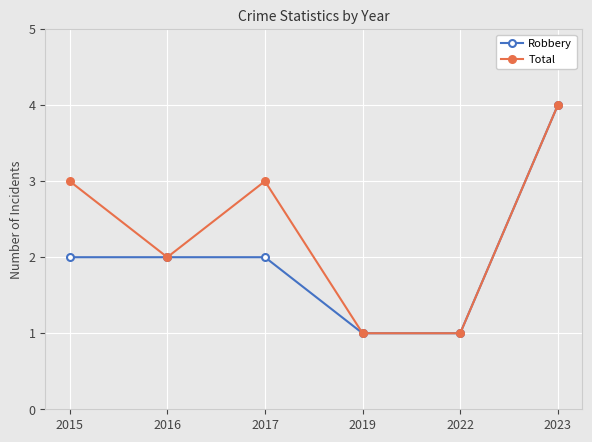

At which category does the chart reach its peak across all series?

2023